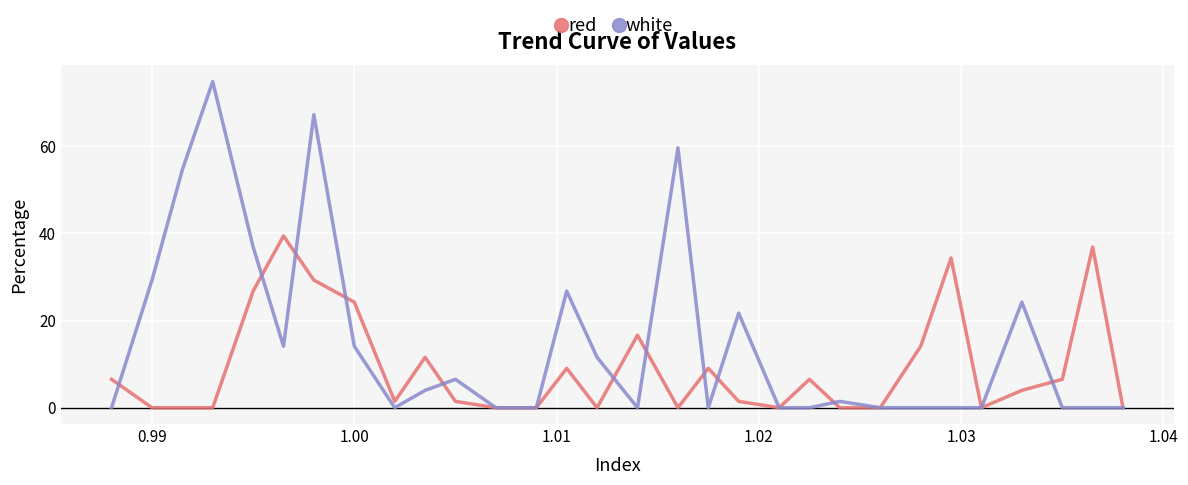

How many lines are shown in the chart?

2